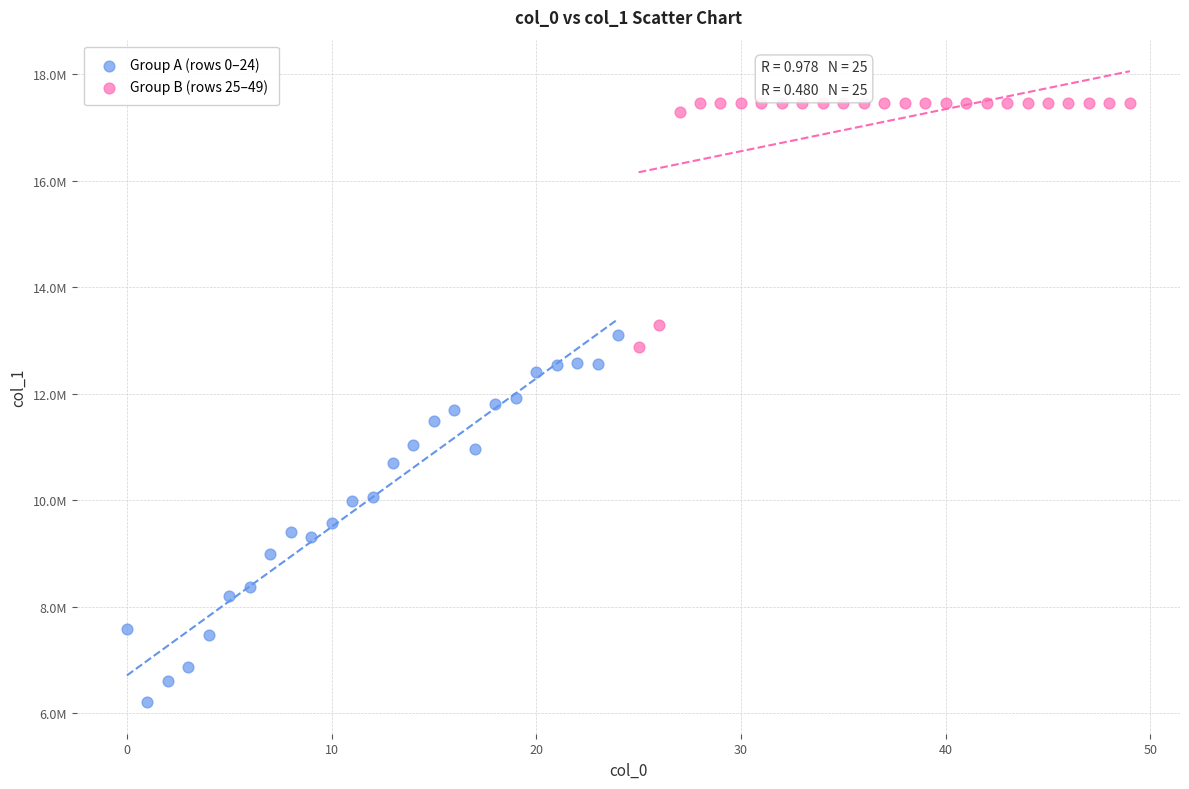

Which series contains the highest Y value?

Group B (rows 25–49)